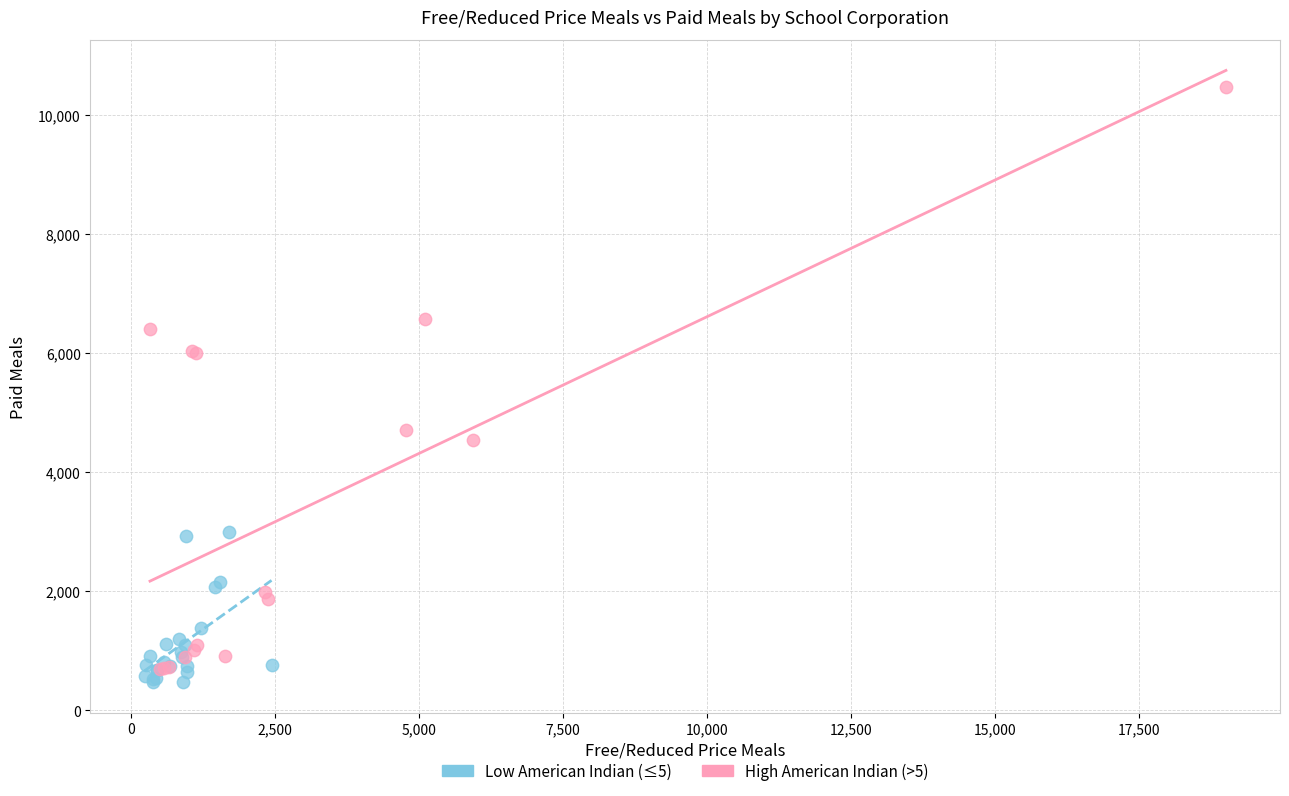

Which series has the largest Y range (max minus min)?

High American Indian (>5)